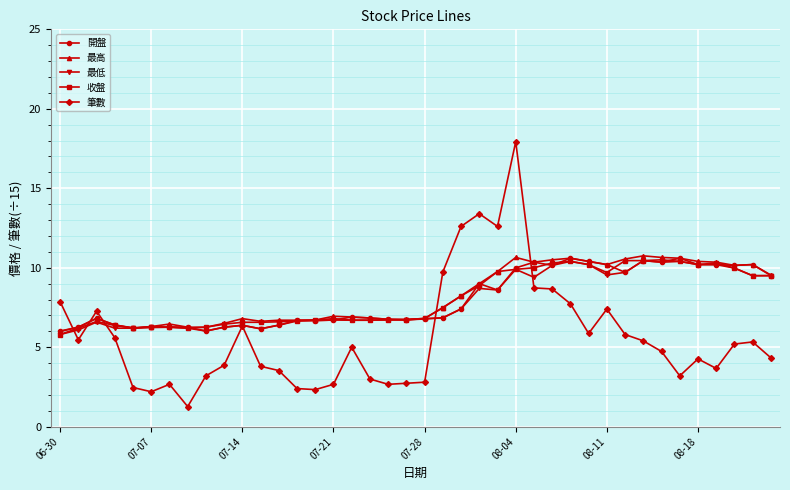

True or false: 收盤 and 開盤 cross at least once.

True